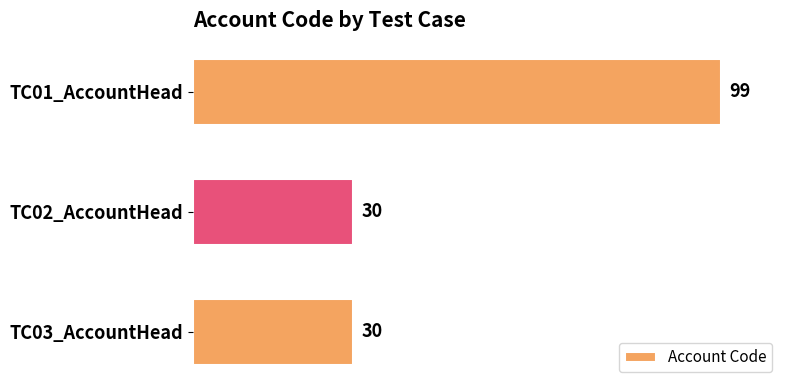

Reading top to bottom, what are all the values shown in this chart?

99	30	30